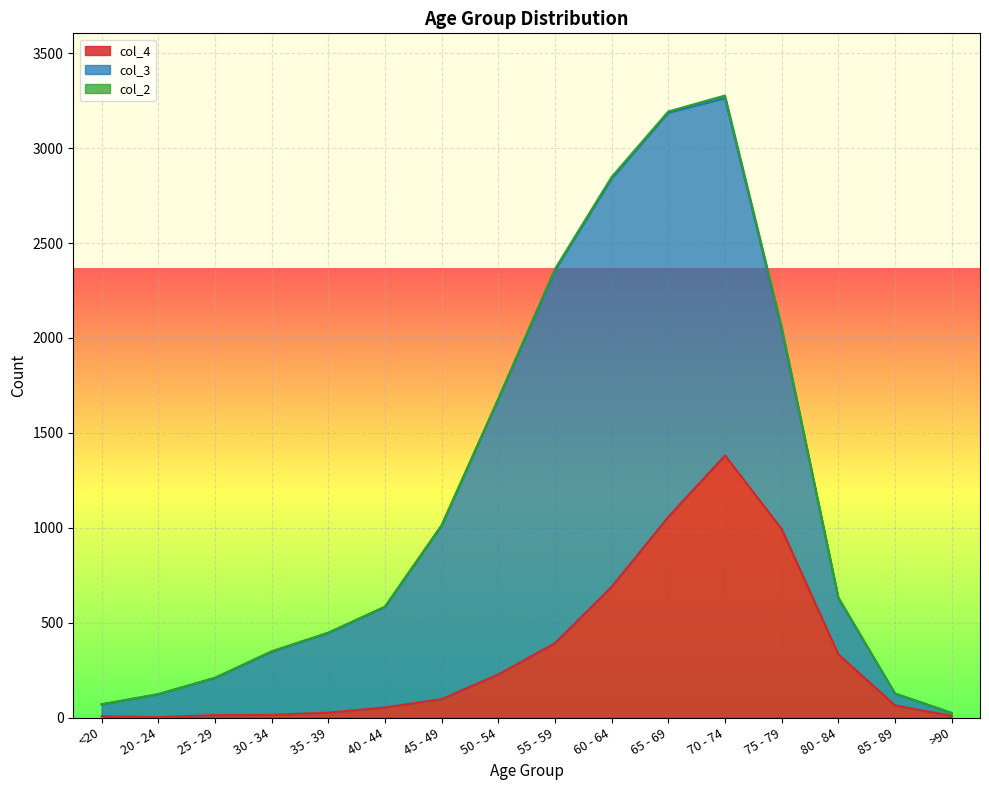

True or false: col_4 has a value of 1542 at 75 - 79.

False